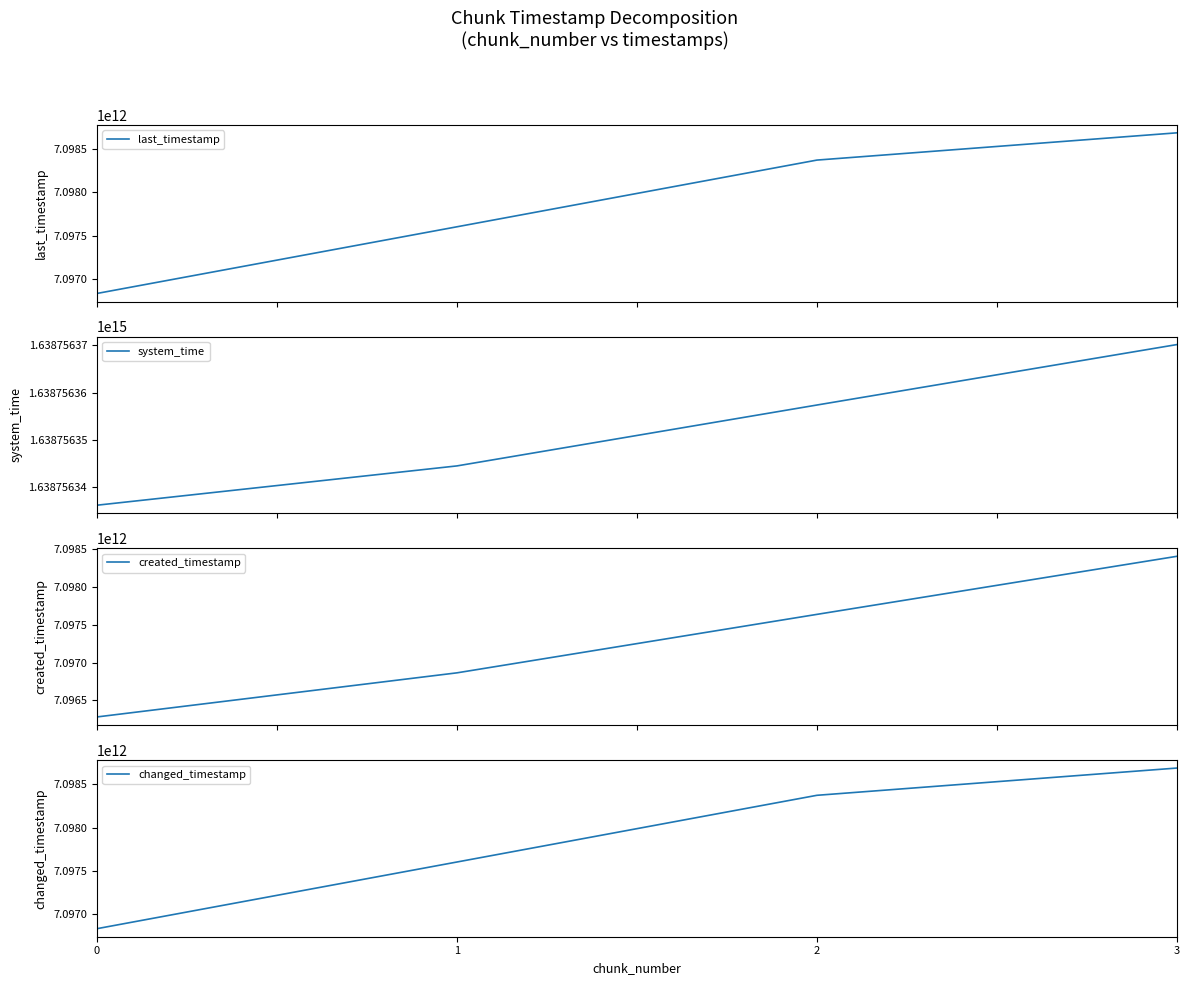

What are all the series names shown in the legend?

last_timestamp, system_time, created_timestamp, changed_timestamp